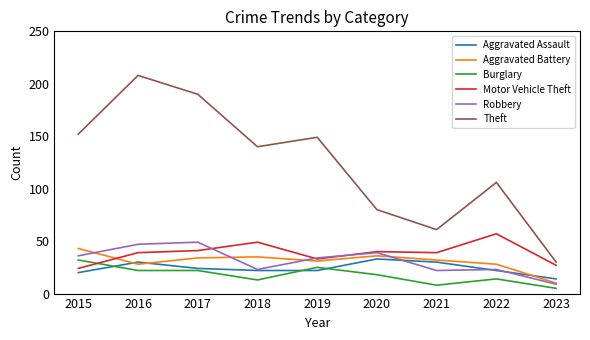

Is it true that Aggravated Battery equals 8 at 2021?

False